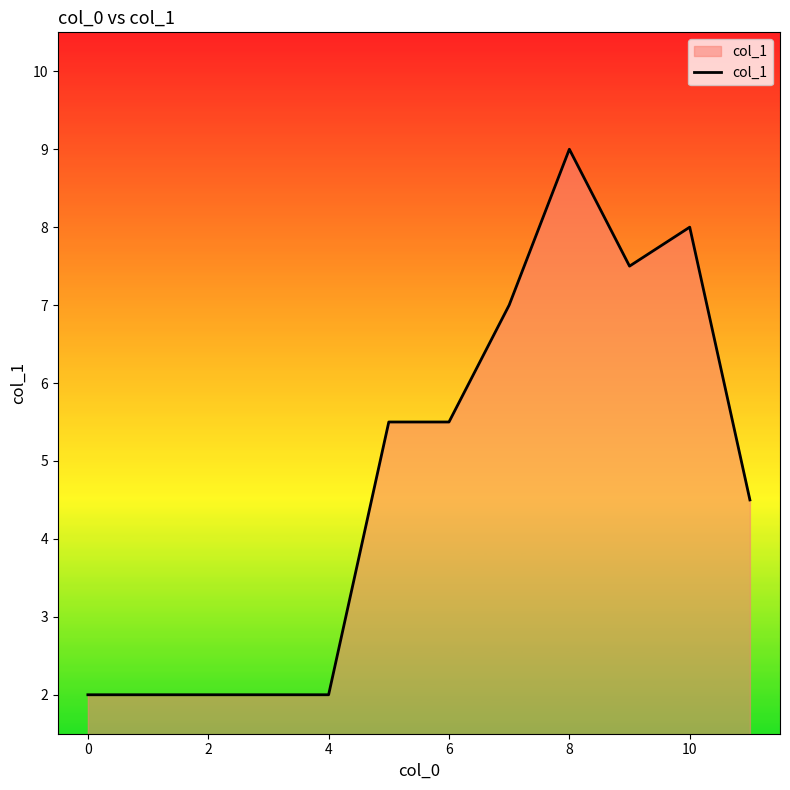

What is the difference between the maximum and minimum values?

7.0